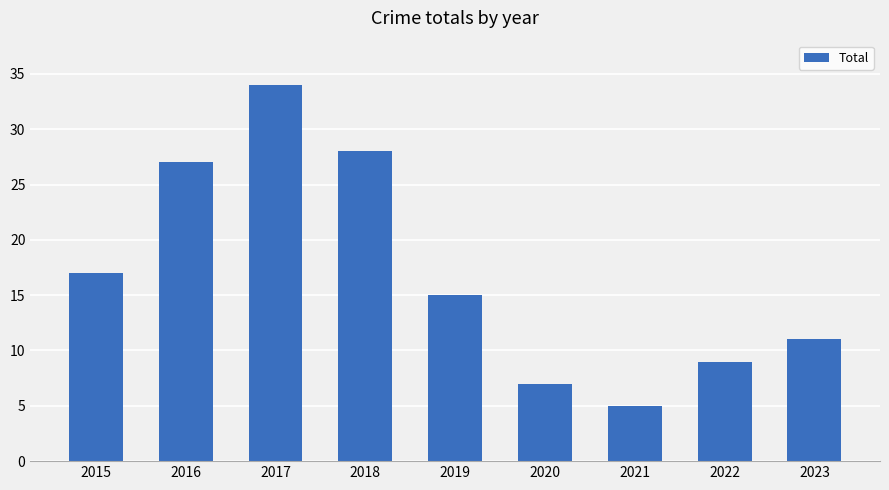

Which category has the highest value across all series?

2017